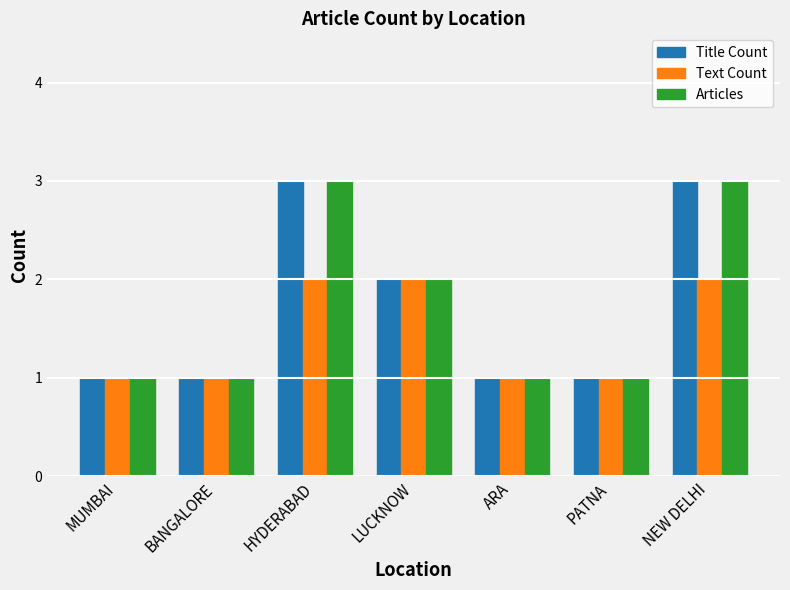

Reading left to right, extract all data points from this chart.

Title Count: MUMBAI=1	BANGALORE=1	HYDERABAD=3	LUCKNOW=2	ARA=1	PATNA=1	NEW DELHI=3
Text Count: MUMBAI=1	BANGALORE=1	HYDERABAD=2	LUCKNOW=2	ARA=1	PATNA=1	NEW DELHI=2
Articles: MUMBAI=1	BANGALORE=1	HYDERABAD=3	LUCKNOW=2	ARA=1	PATNA=1	NEW DELHI=3